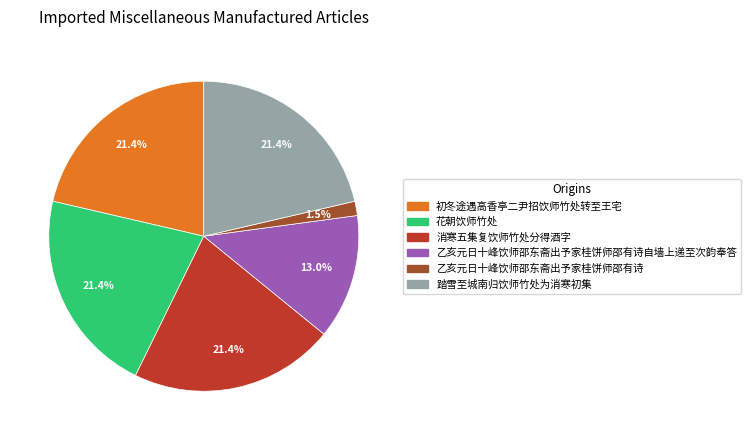

Is there any slice that represents more than half of the pie?

No